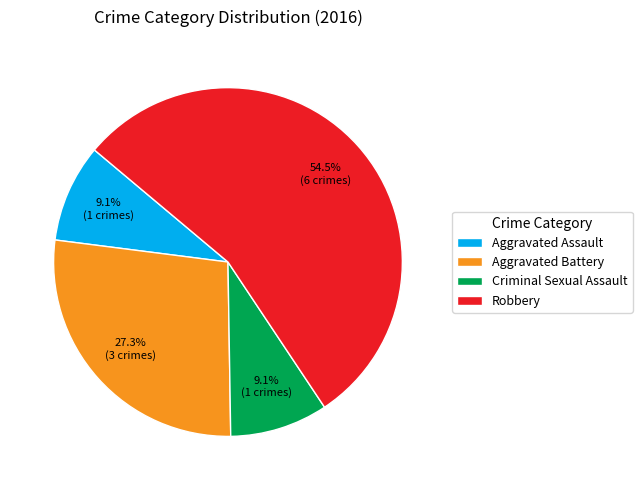

What is the largest slice in the pie chart?

Robbery